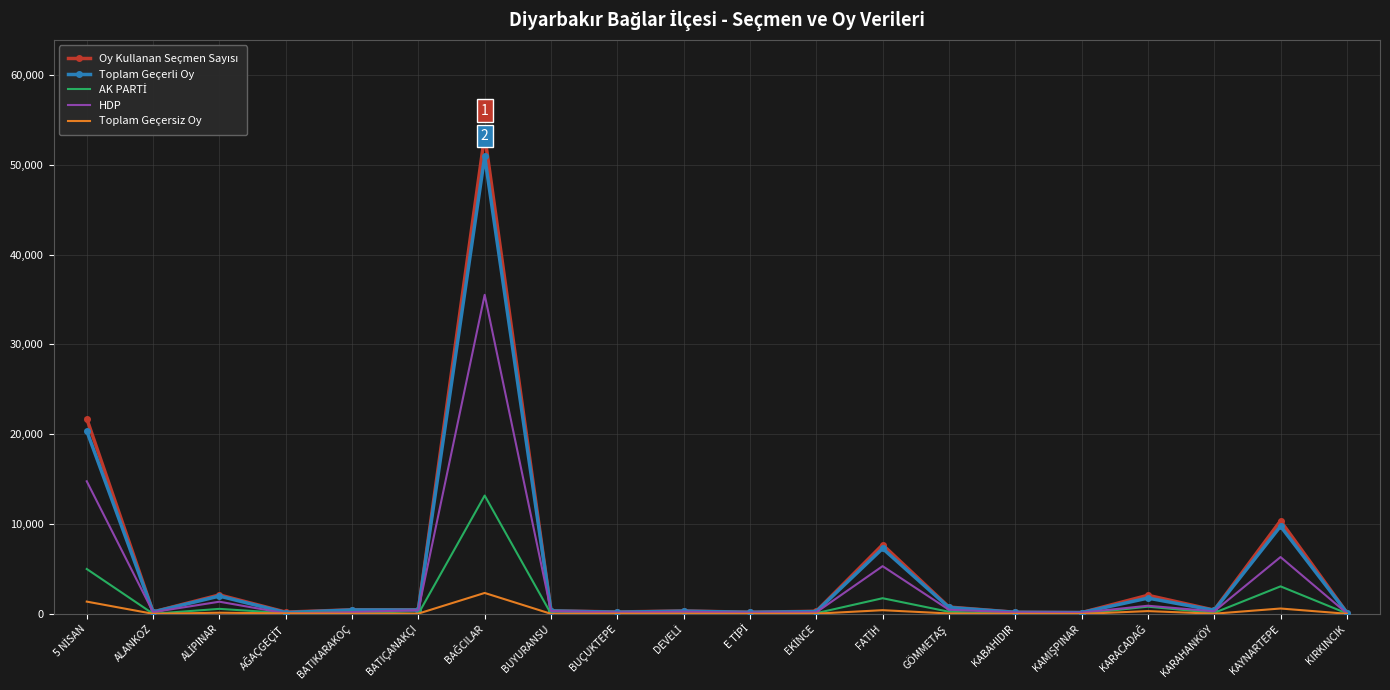

What is the greatest value displayed?

53261